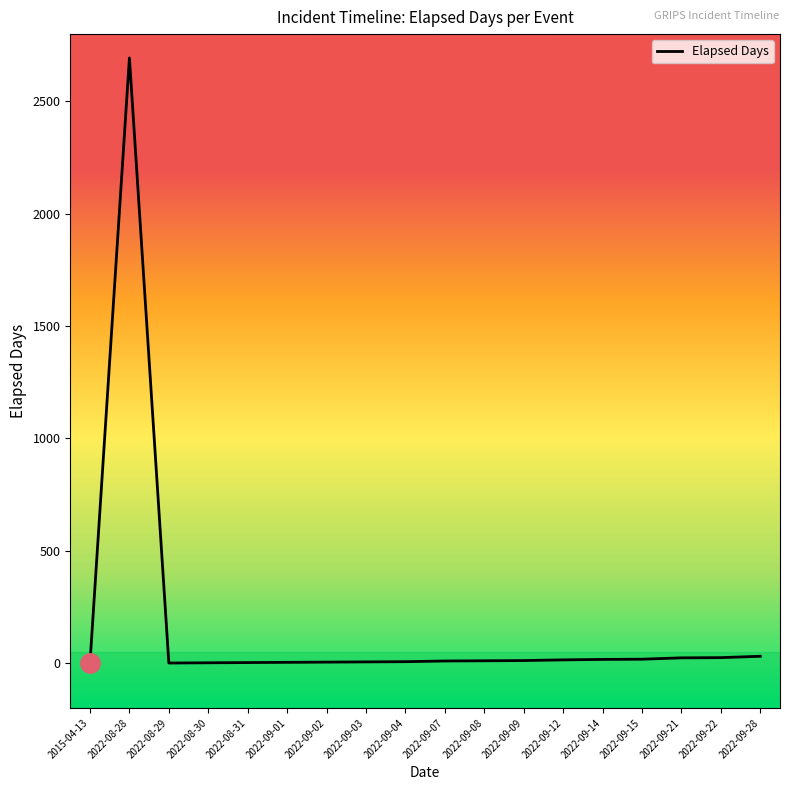

What is the difference between the maximum and minimum values?

2694